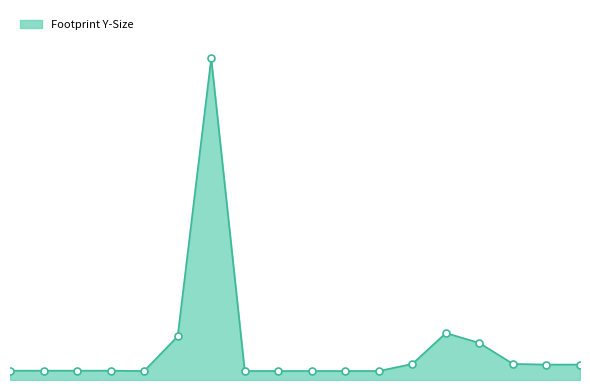

Does the chart have visible grid lines?

No